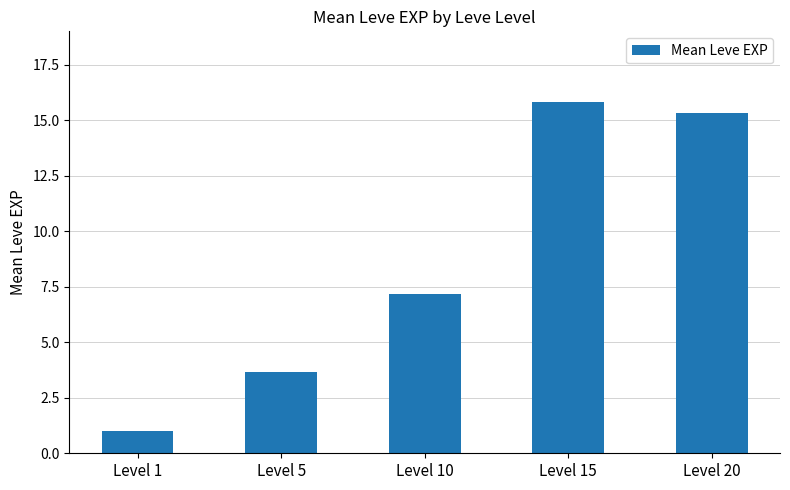

Reading left to right, what are all the values shown in this chart?

1.0	3.7	7.2	15.8	15.3